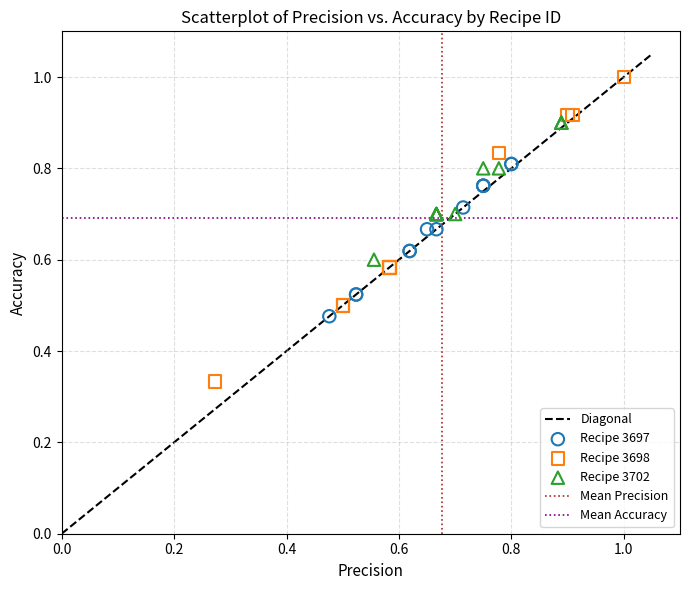

Which series reaches the maximum Y coordinate?

Recipe 3698